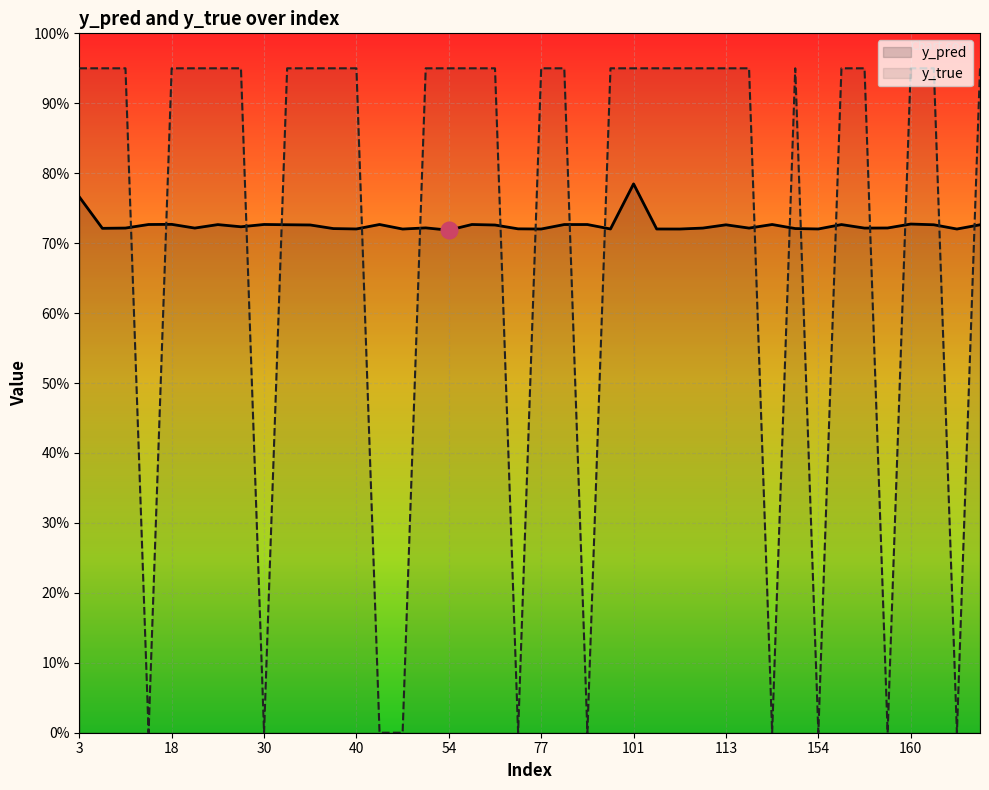

How many interior local valleys does the y_pred series have?

13